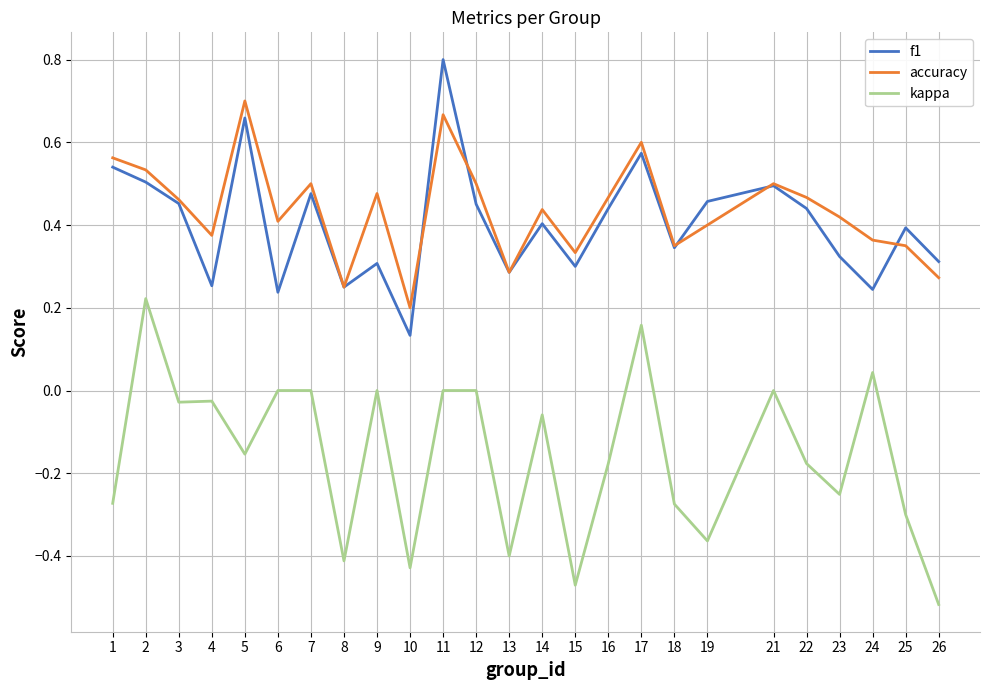

Is the value of kappa at 13 greater than the value of f1 at 3?

No